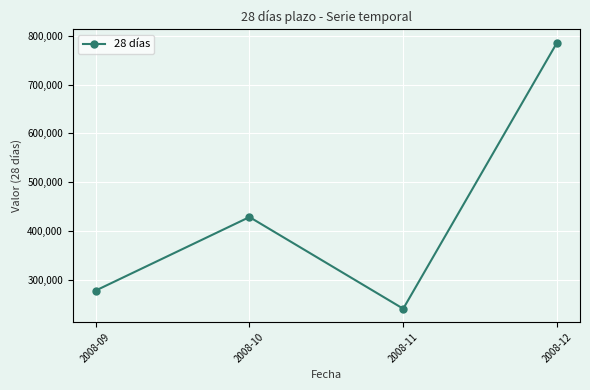

List the labels in order of value, largest first.

2008-12, 2008-10, 2008-09, 2008-11